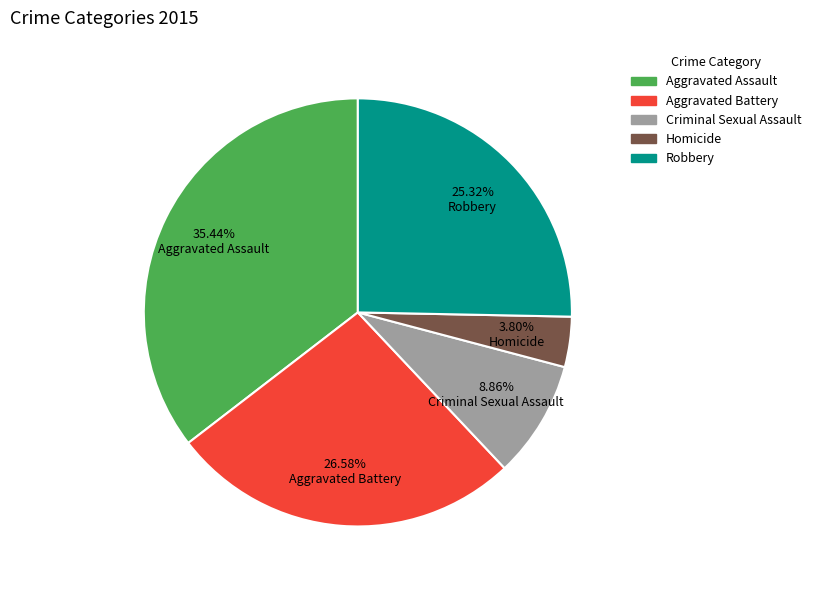

To the nearest percent, what is the combined percentage of Aggravated Assault and Criminal Sexual Assault?

44%